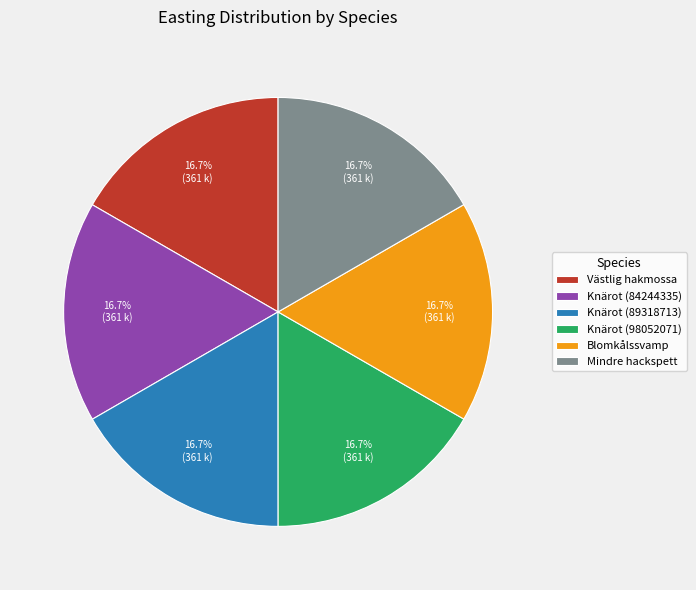

Count the number of slices in the pie.

6